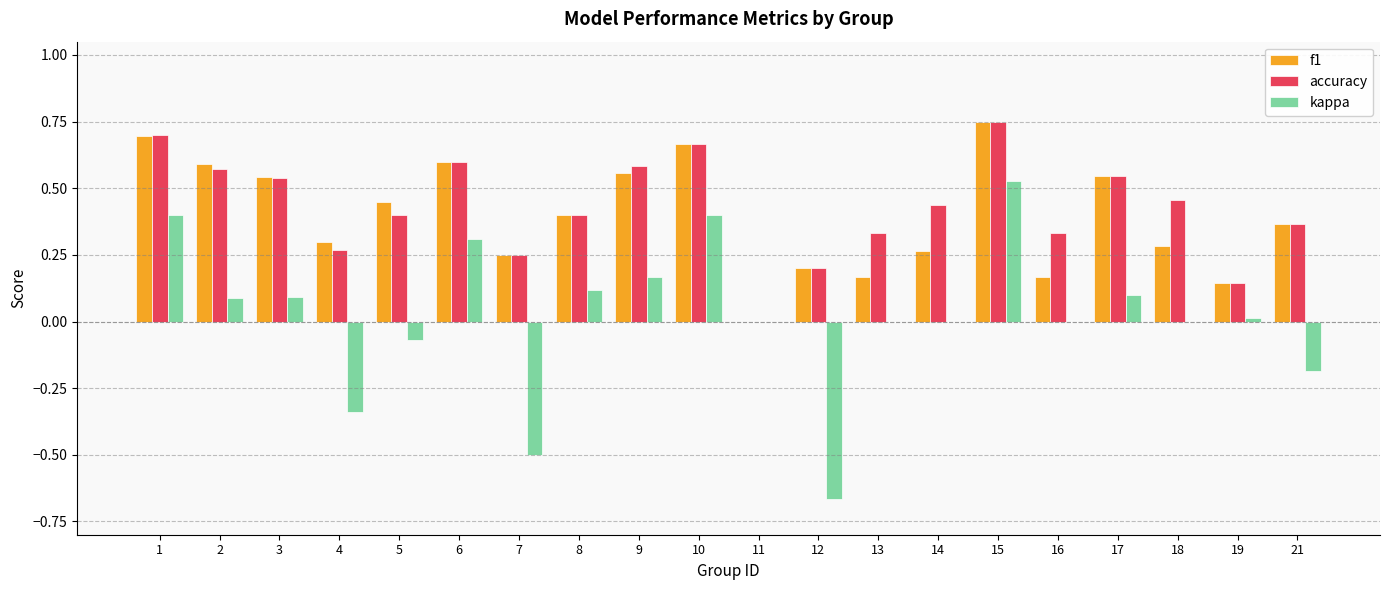

Between 14 and 17, which series saw the biggest shift?

f1